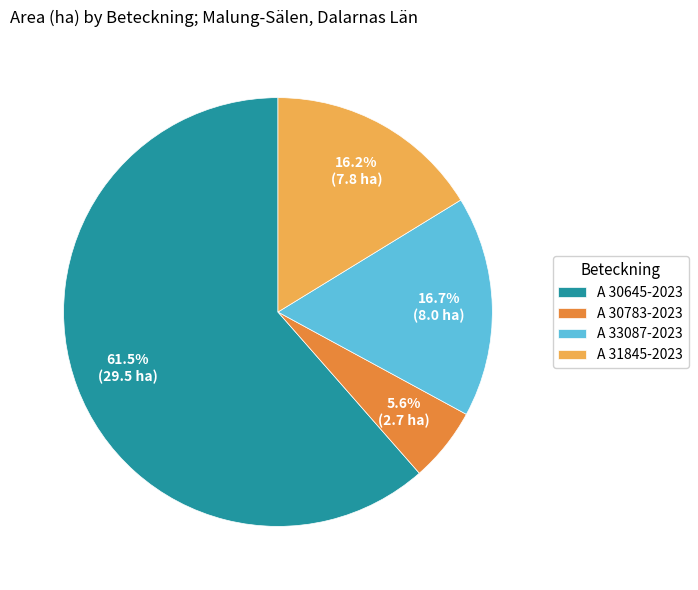

How many segments does this pie chart have?

4